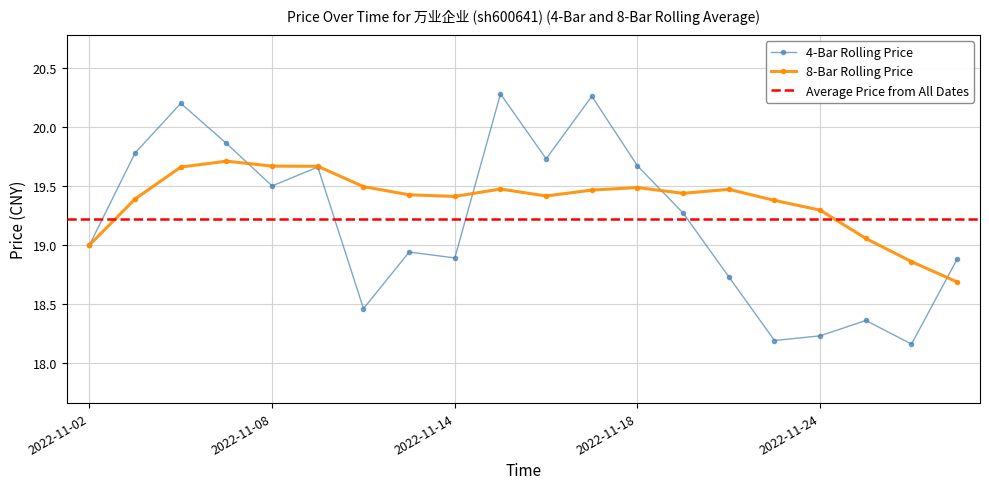

At which category does the data reach its first local valley?

2022-11-08